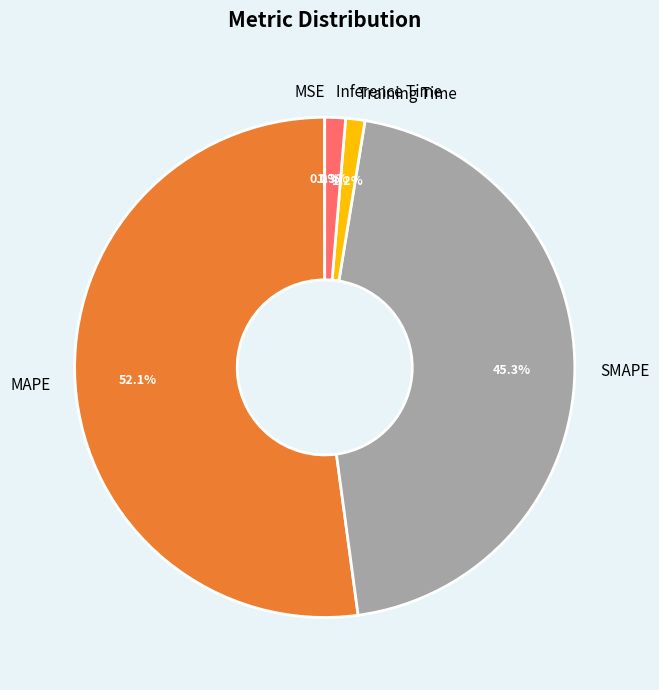

Which slice is the largest?

MAPE